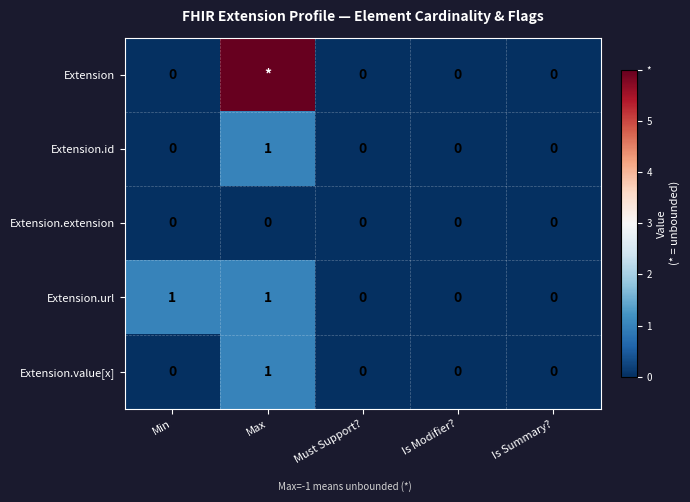

True or false: Extension.id has a value of 1 at Max.

True